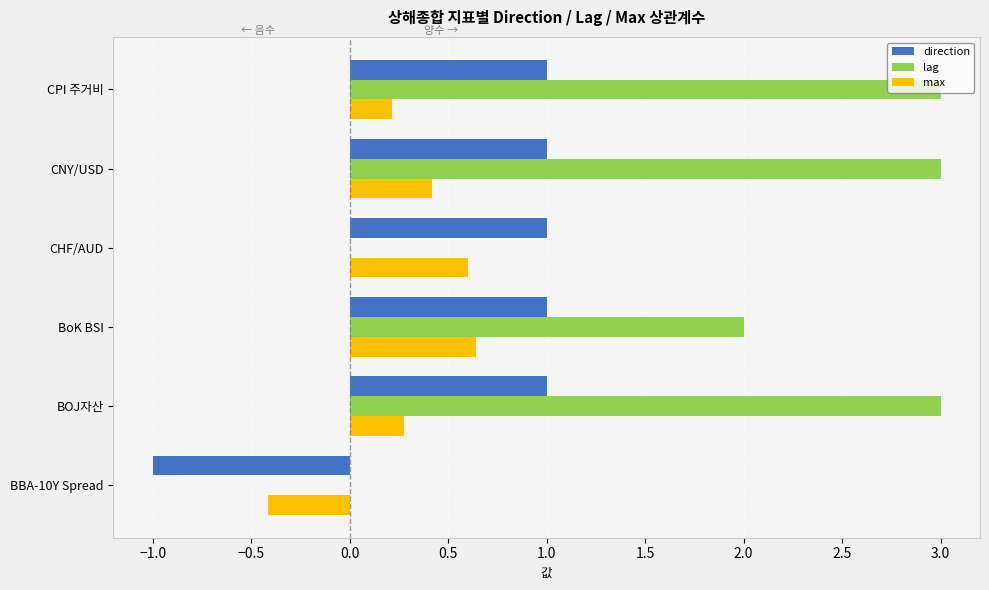

How many categories are shown in the chart?

6